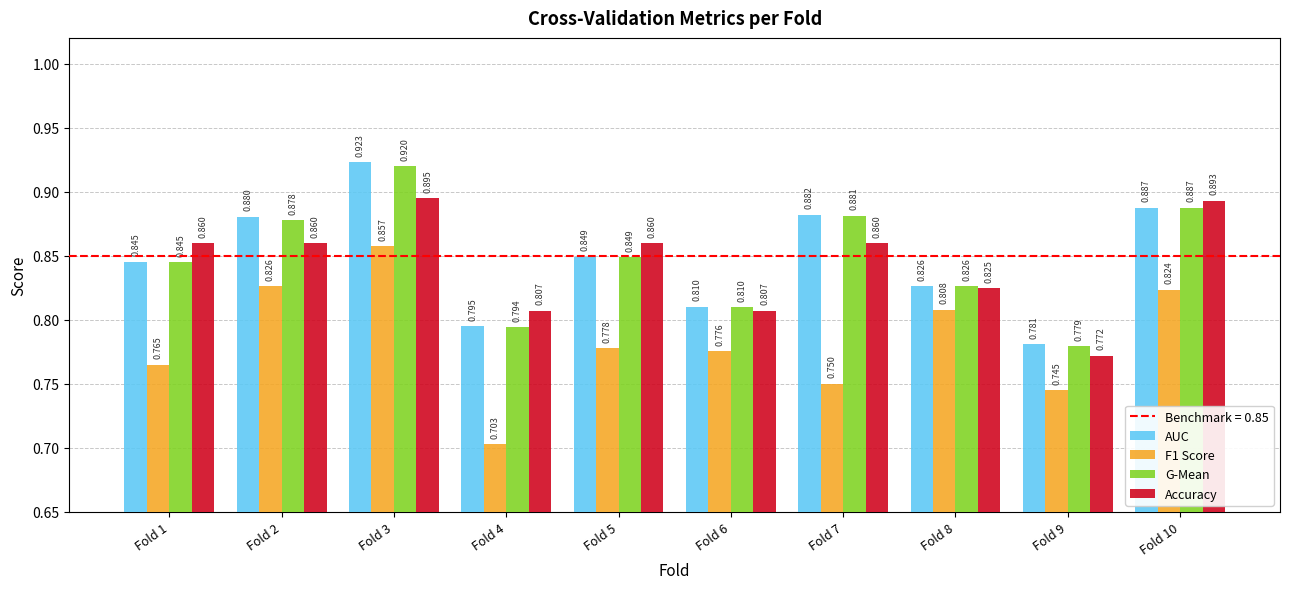

Count the number of categories in the chart.

10